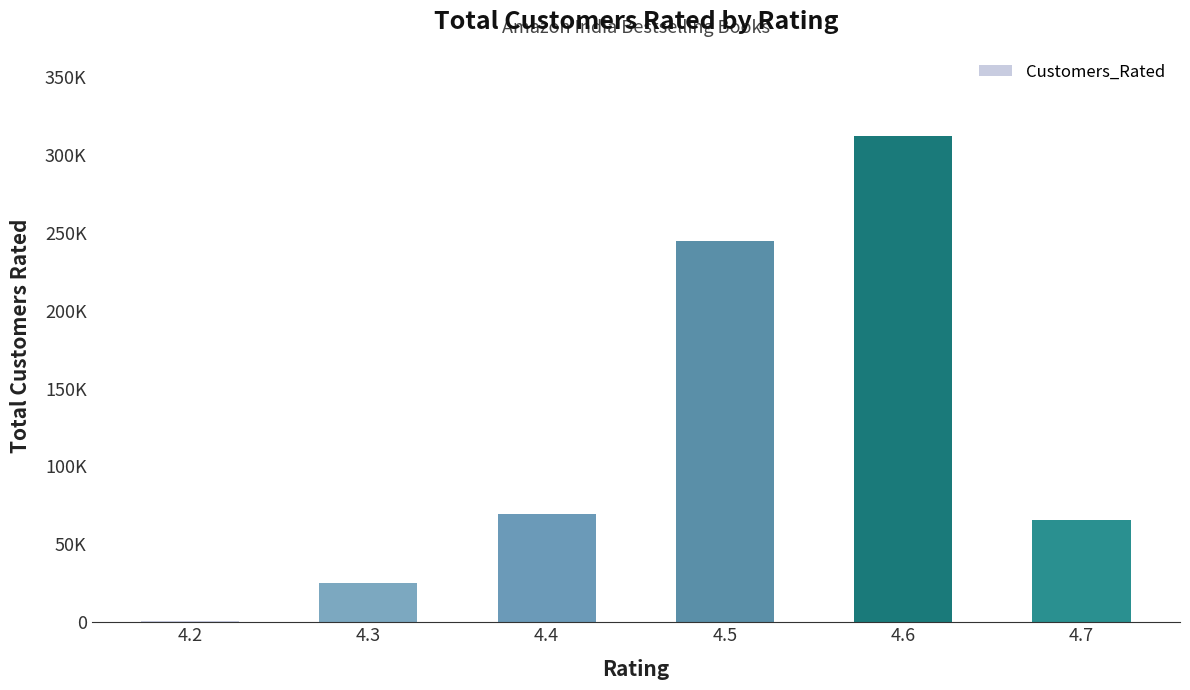

Are the bars horizontal?

No